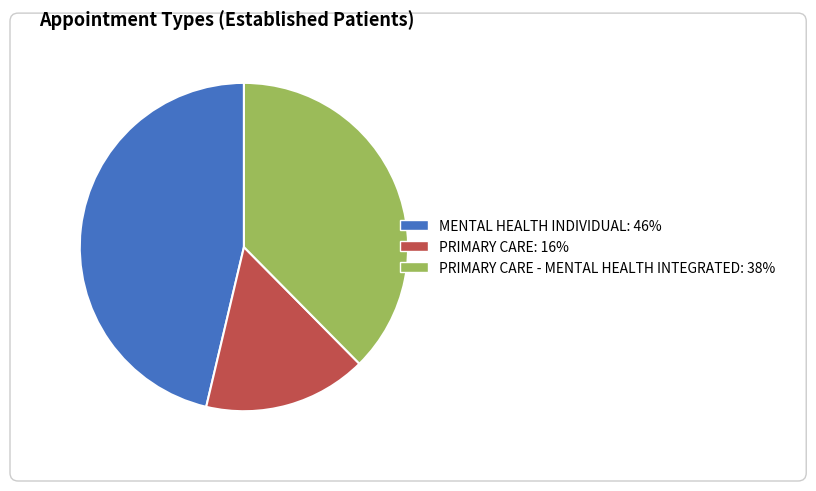

Is there any slice that represents more than half of the pie?

No